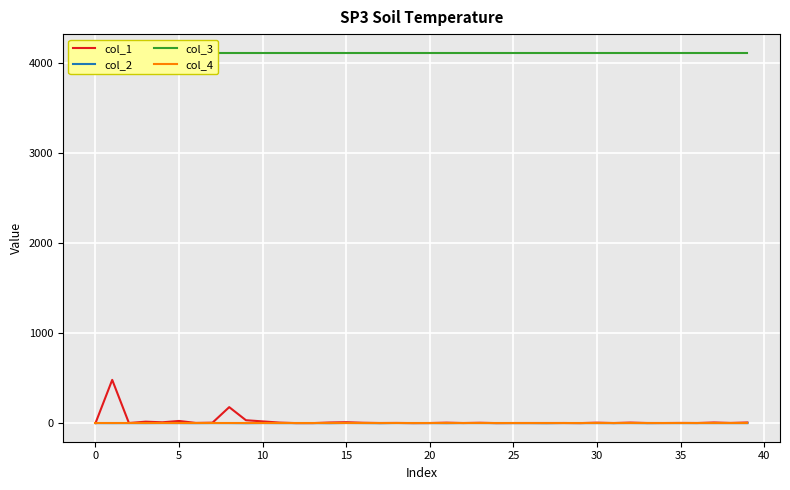

Rank the series by their maximum value, from lowest to highest.

col_4, col_2, col_1, col_3